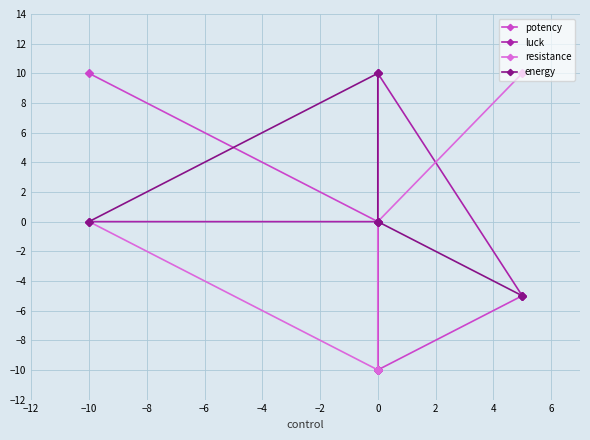

How many data points does each series have?

5